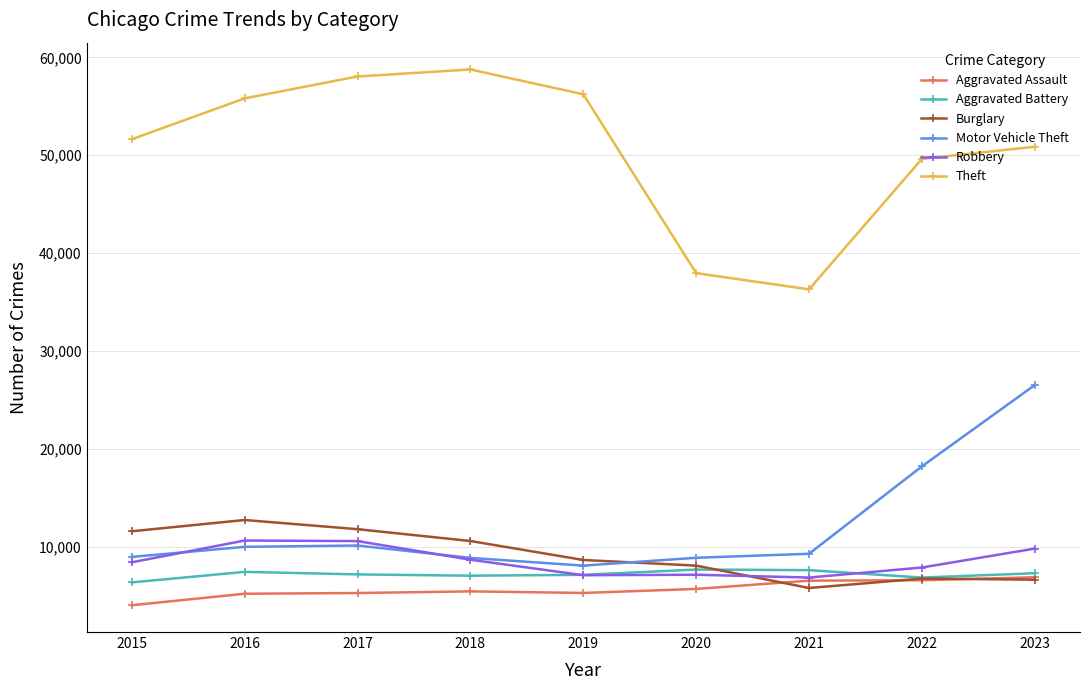

The Burglary series shows 13475 at 2020. True or false?

False